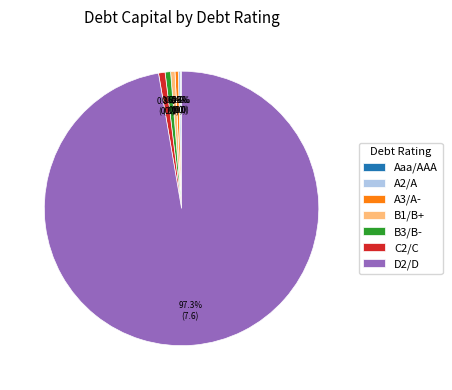

To the nearest percent, what is the difference between the largest and smallest slice percentages?

97%